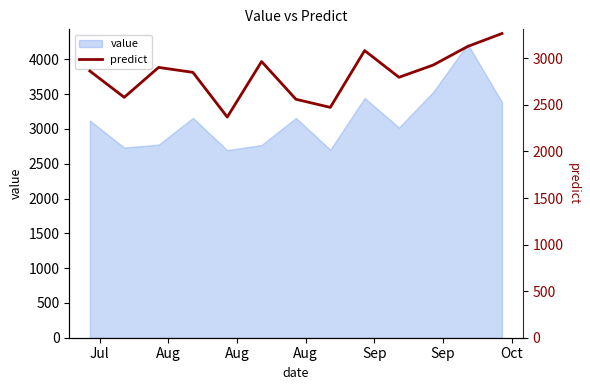

What is the lowest value of the value series?

2695